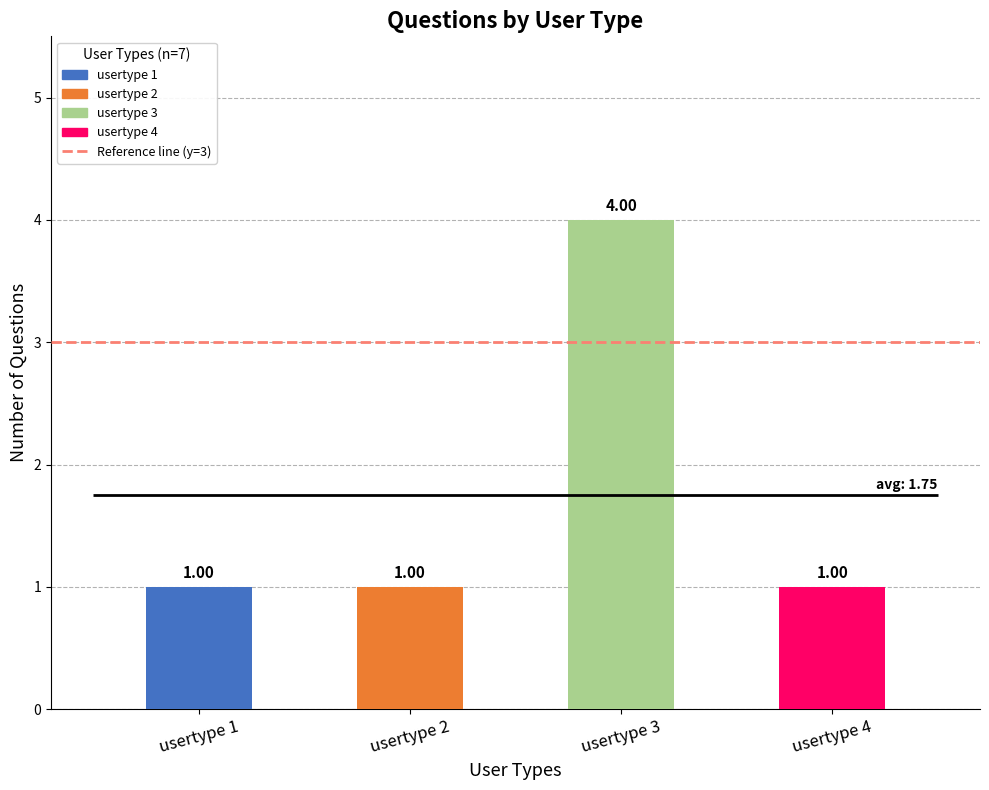

Rank the categories by value from lowest to highest.

usertype 1, usertype 2, usertype 4, usertype 3